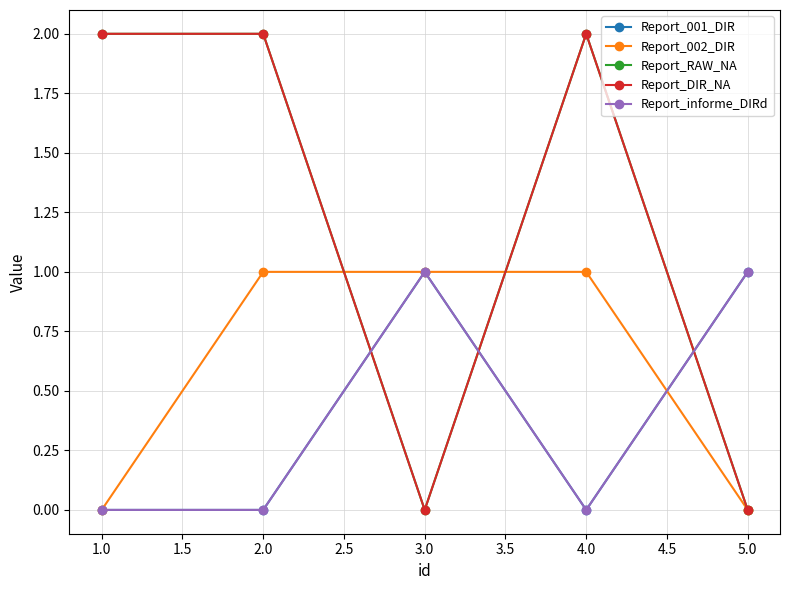

Reading right to left, what are all the values shown in this chart?

Report_001_DIR: 1	0	1	0	0
Report_002_DIR: 0	1	1	1	0
Report_RAW_NA: 0	2	0	2	2
Report_DIR_NA: 0	2	0	2	2
Report_informe_DIRd: 1	0	1	0	0